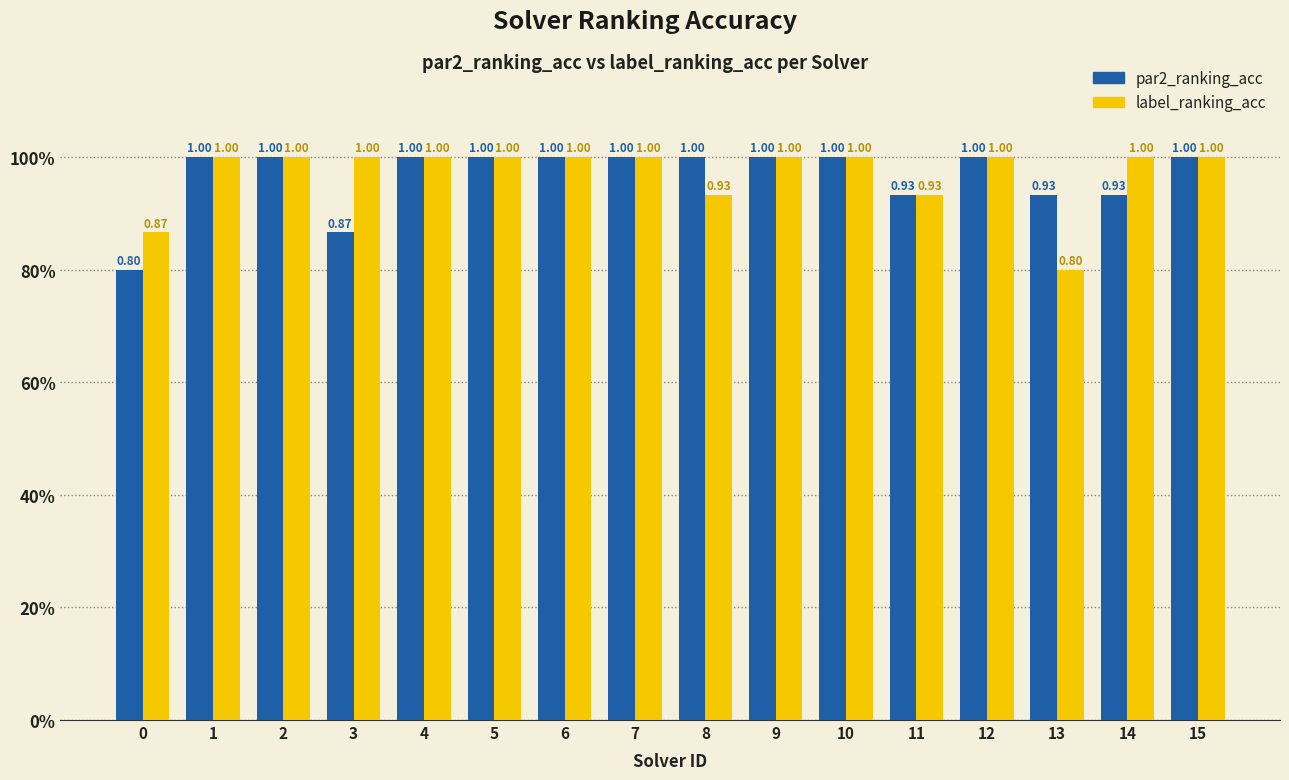

What are all the series names shown in the legend?

par2_ranking_acc, label_ranking_acc